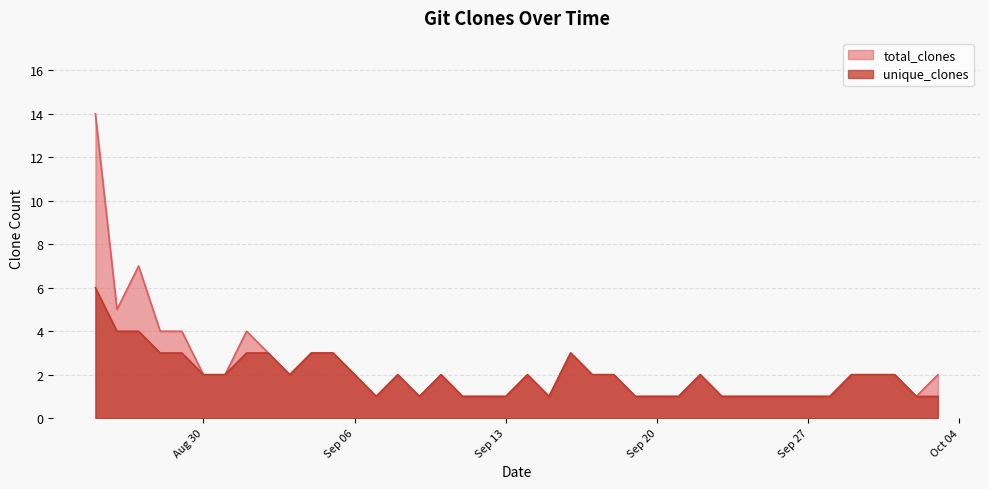

What is the difference between the maximum and minimum values in the unique_clones series?

5